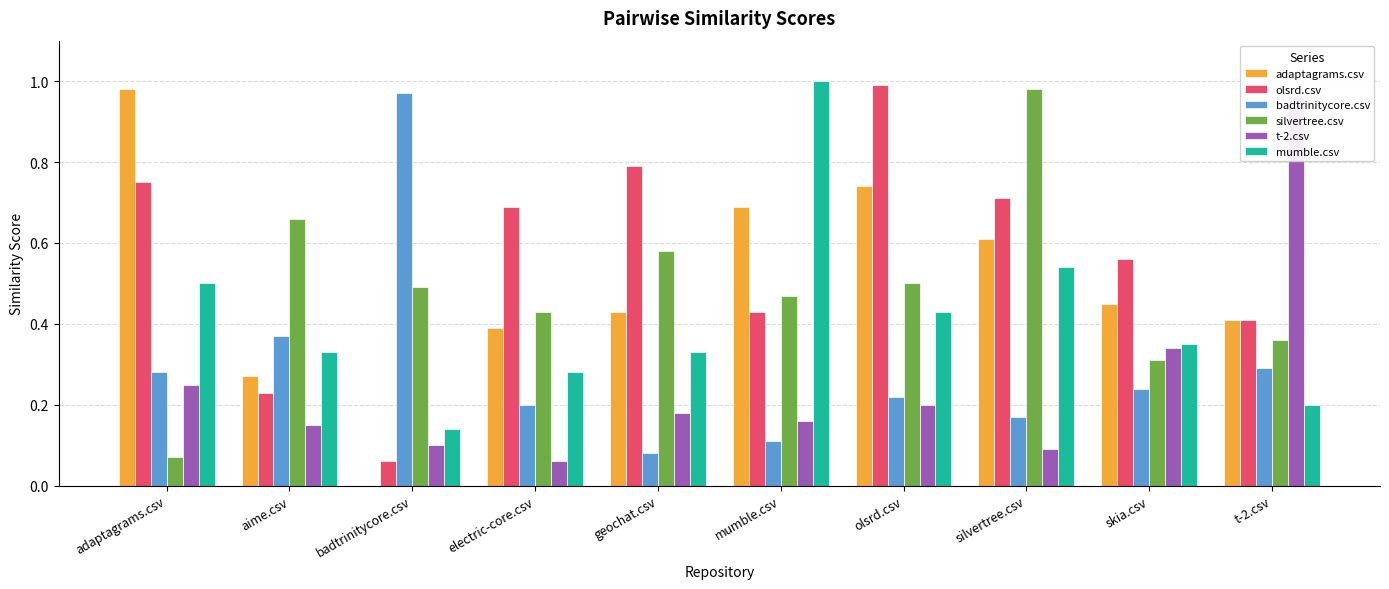

What is the value of the adaptagrams.csv bar at the 8th from the left?

0.6